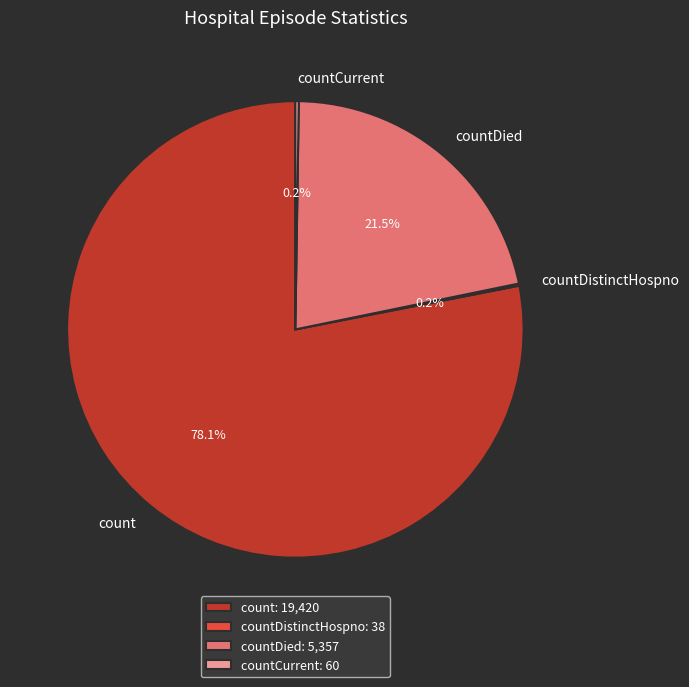

Approximately how many times larger is the value at count compared to countDied?

3.6